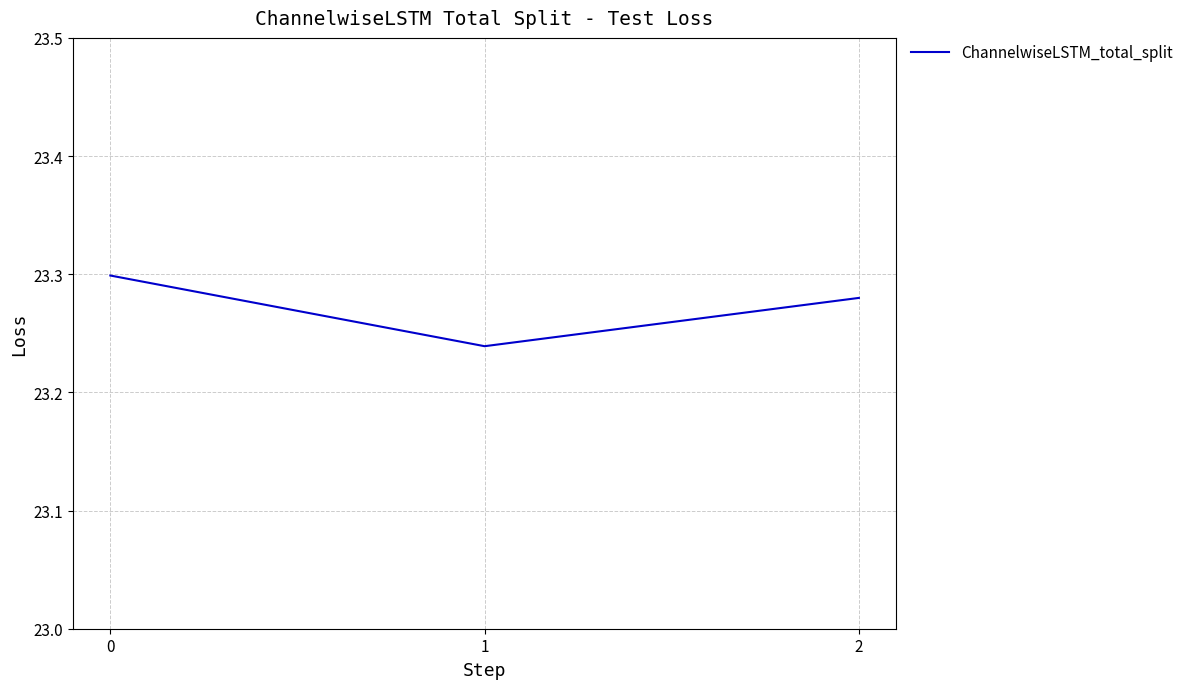

Approximately how many times larger is the value at 1 compared to 0?

1.0